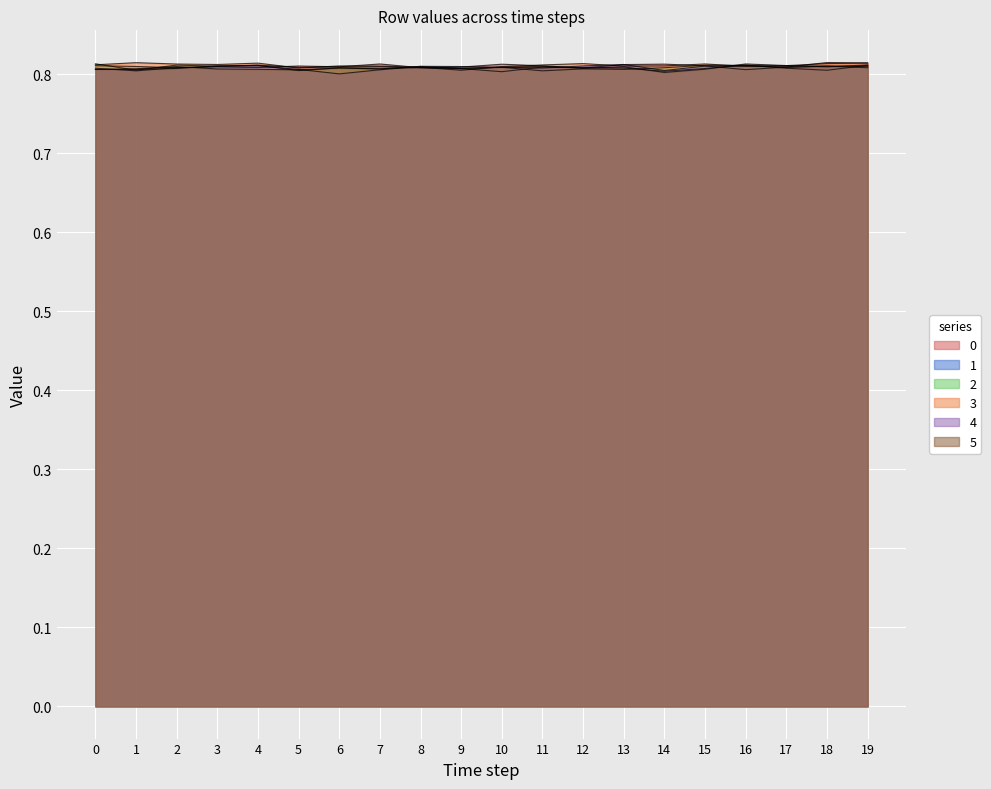

What is the total value across all series at 11?

4.9